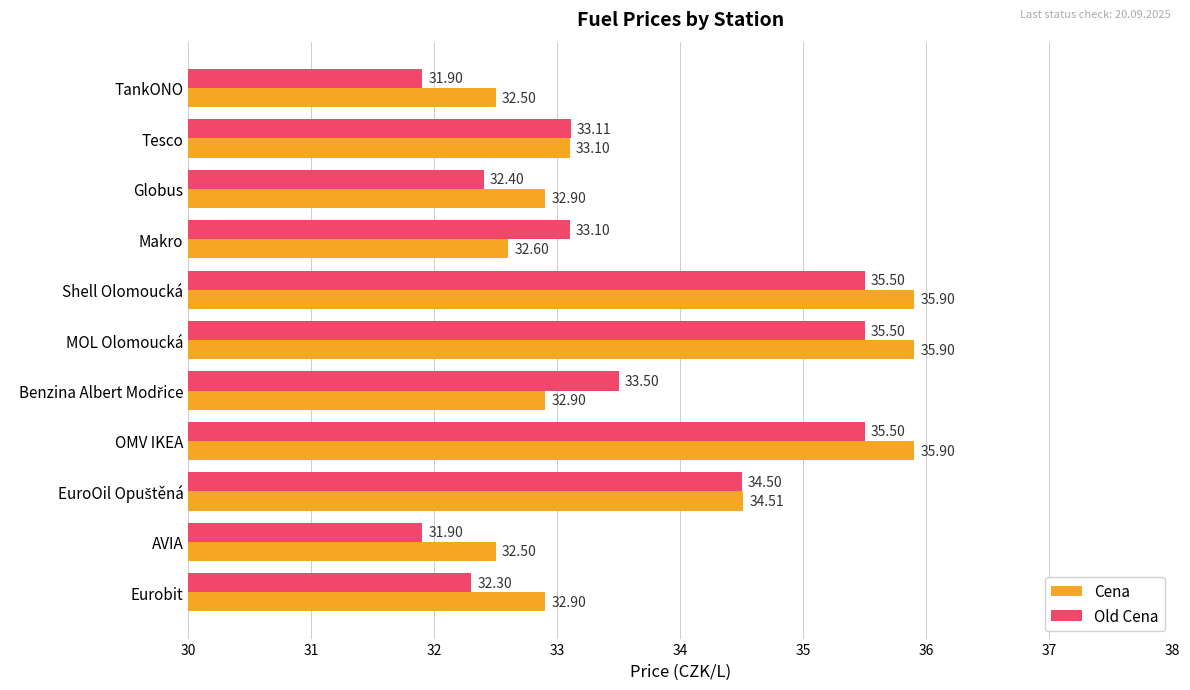

What is the difference between the second highest and second lowest values in the Old Cena series?

3.6